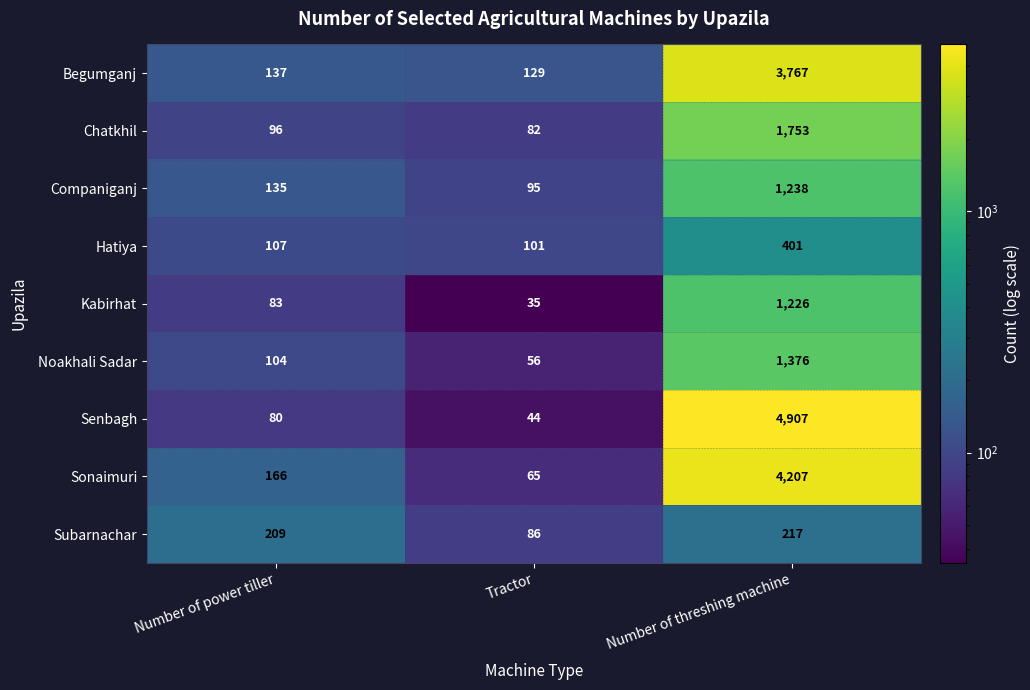

At which category does the chart reach its peak across all series?

Number of threshing machine